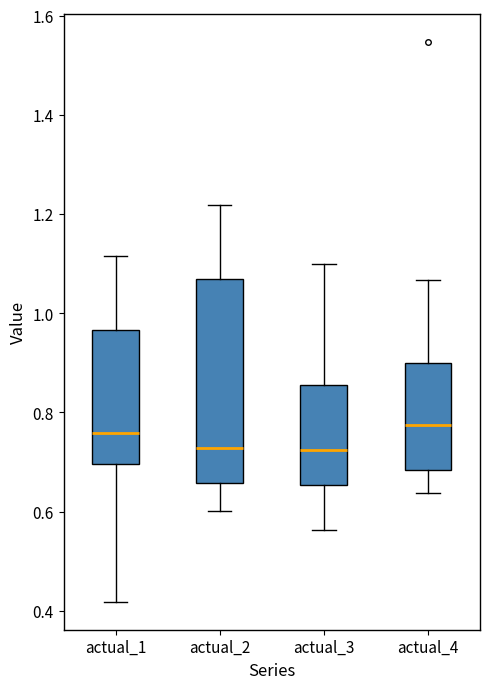

Which box is the tallest, from its lower edge to its upper edge?

actual_2